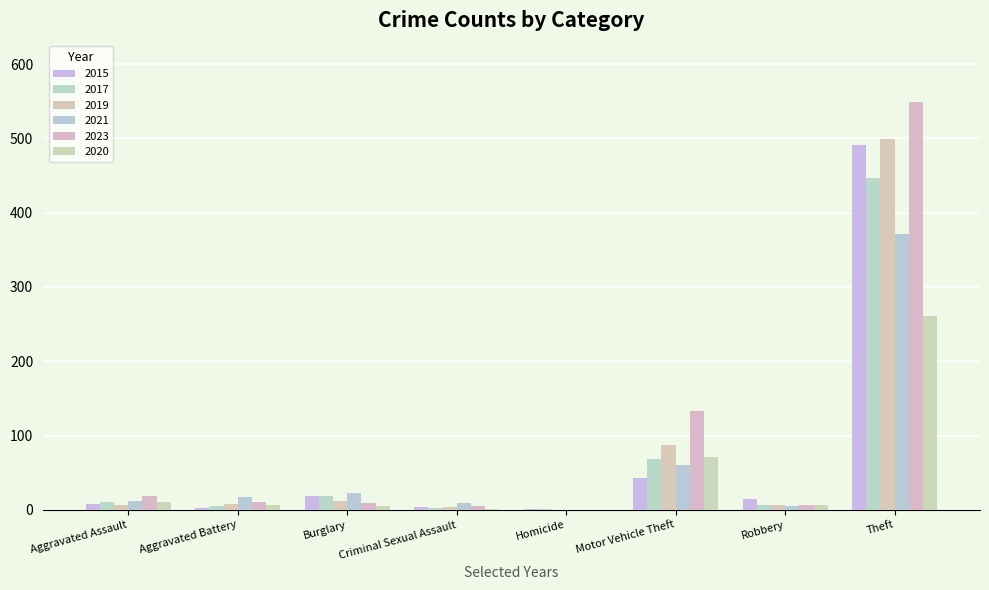

What is the difference between the maximum and minimum values in the 2015 series?

490